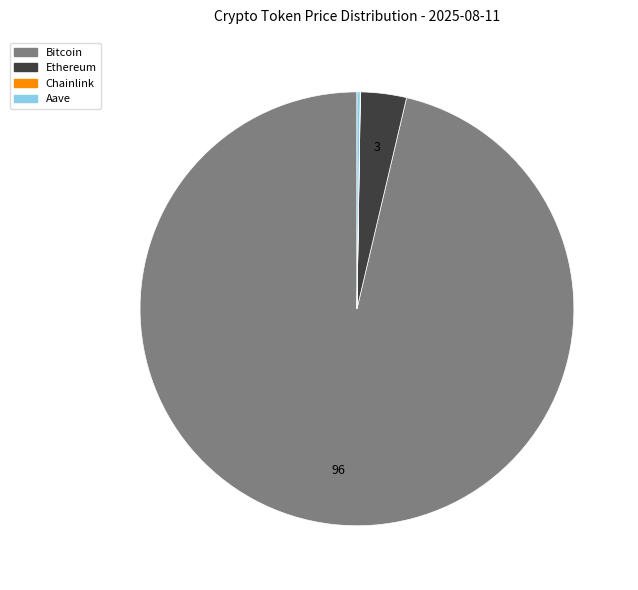

Combined, do Ethereum and Bitcoin account for over 50%?

Yes